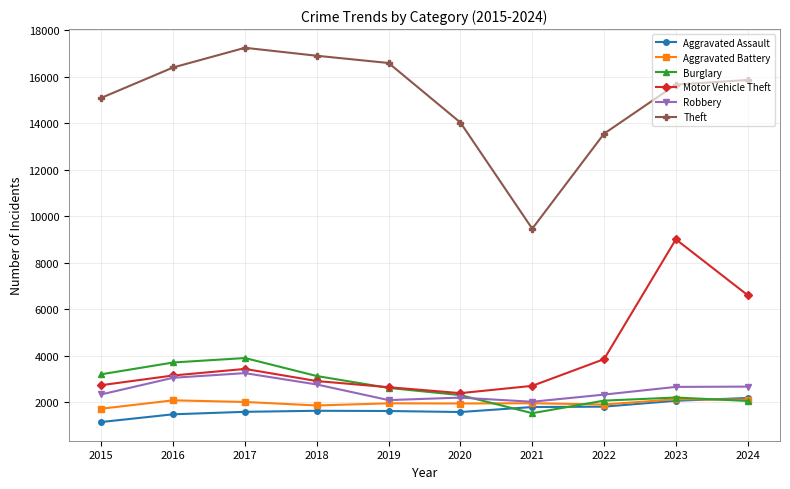

What is the average value of the Motor Vehicle Theft series?

3936